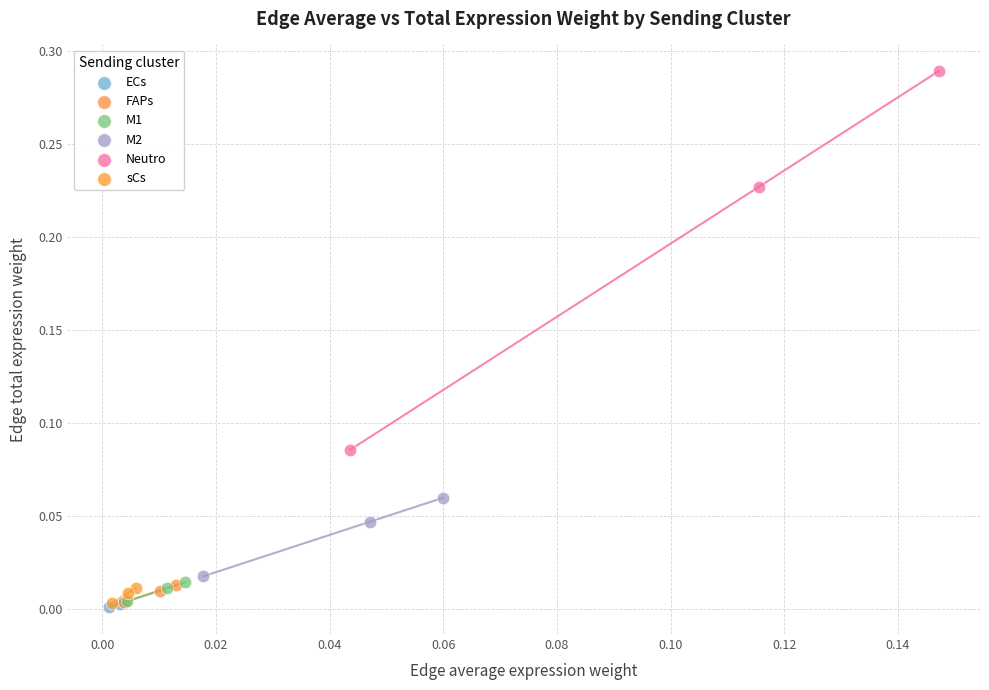

Which series has the largest Y range (max minus min)?

Neutro